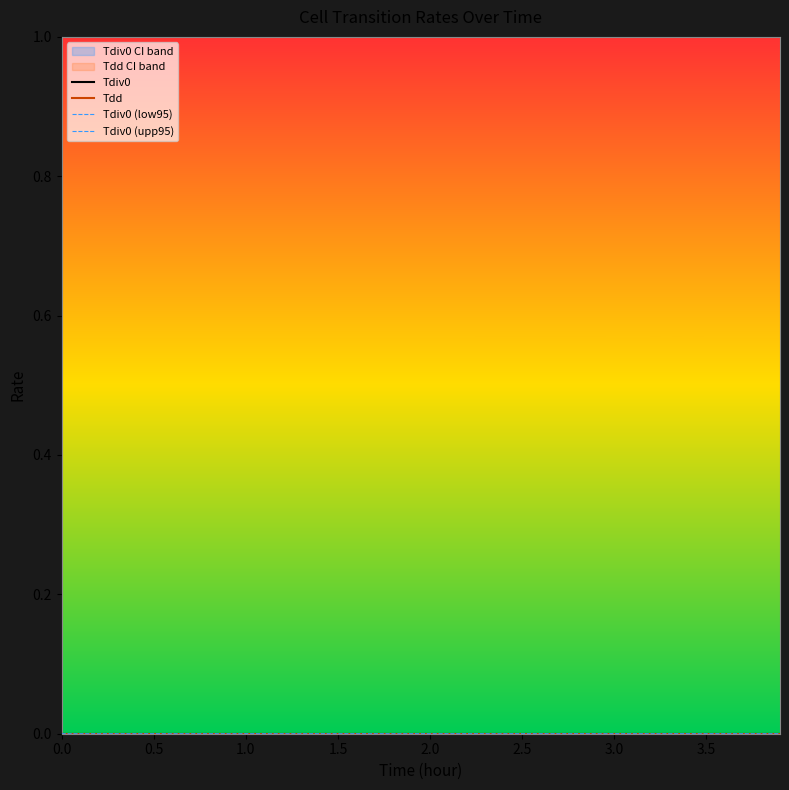

List the series in order of their peak value, highest first.

Tdiv0 (upp95), Tdd, Tdiv0, Tdiv0 (low95)